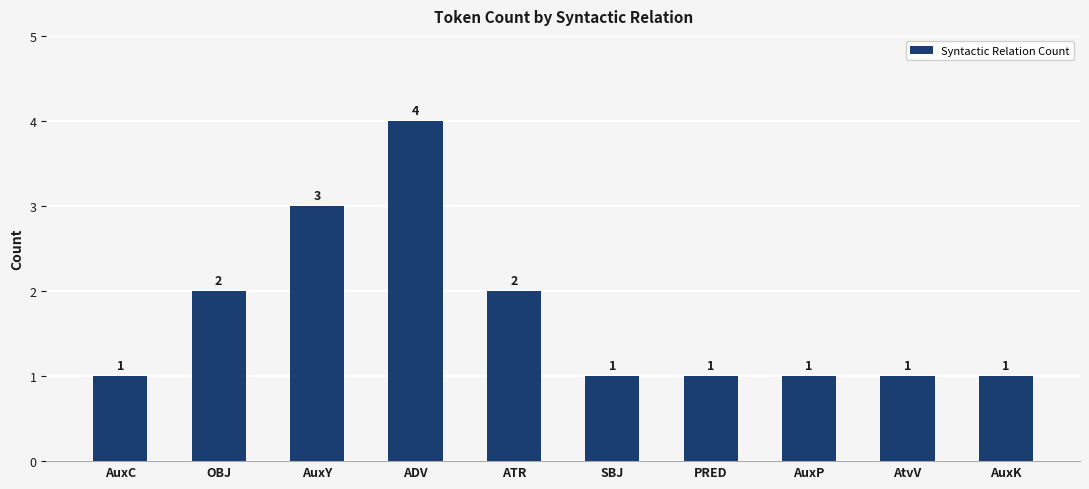

What is the label of the 8th bar from the left?

AuxP